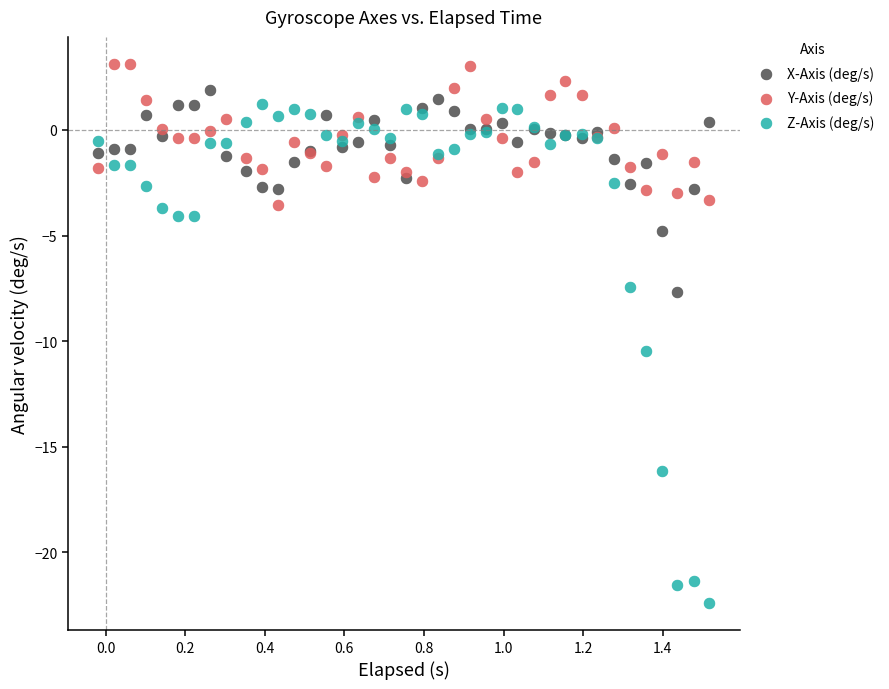

Which series reaches the minimum Y coordinate?

Z-Axis (deg/s)